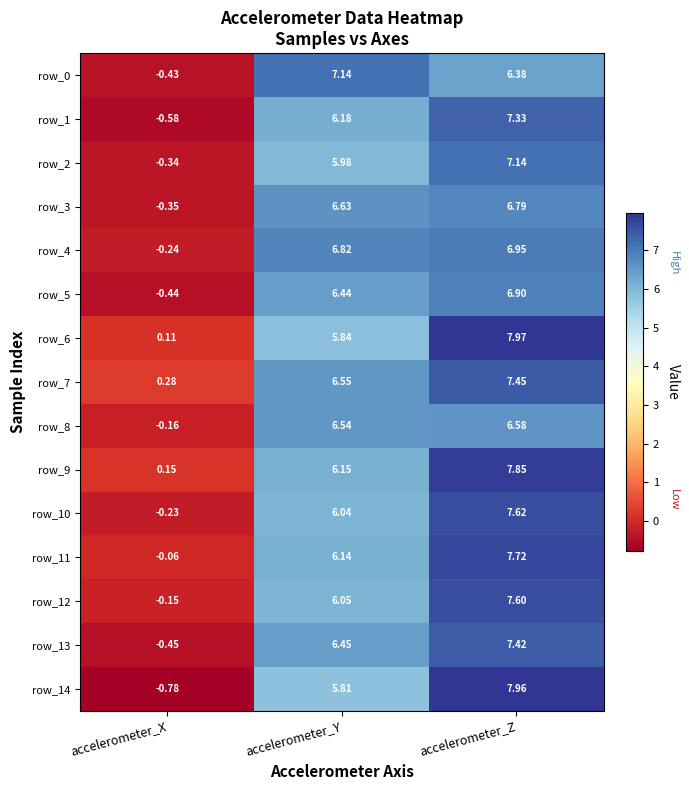

At which category does the chart reach its minimum across all series?

accelerometer_X